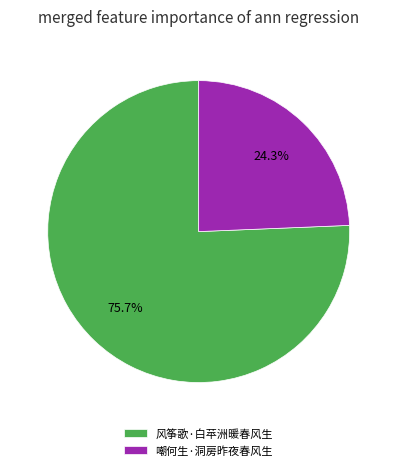

To the nearest percent, what is the combined percentage of 嘲何生·洞房昨夜春风生 and 风筝歌·白苹洲暖春风生?

100%